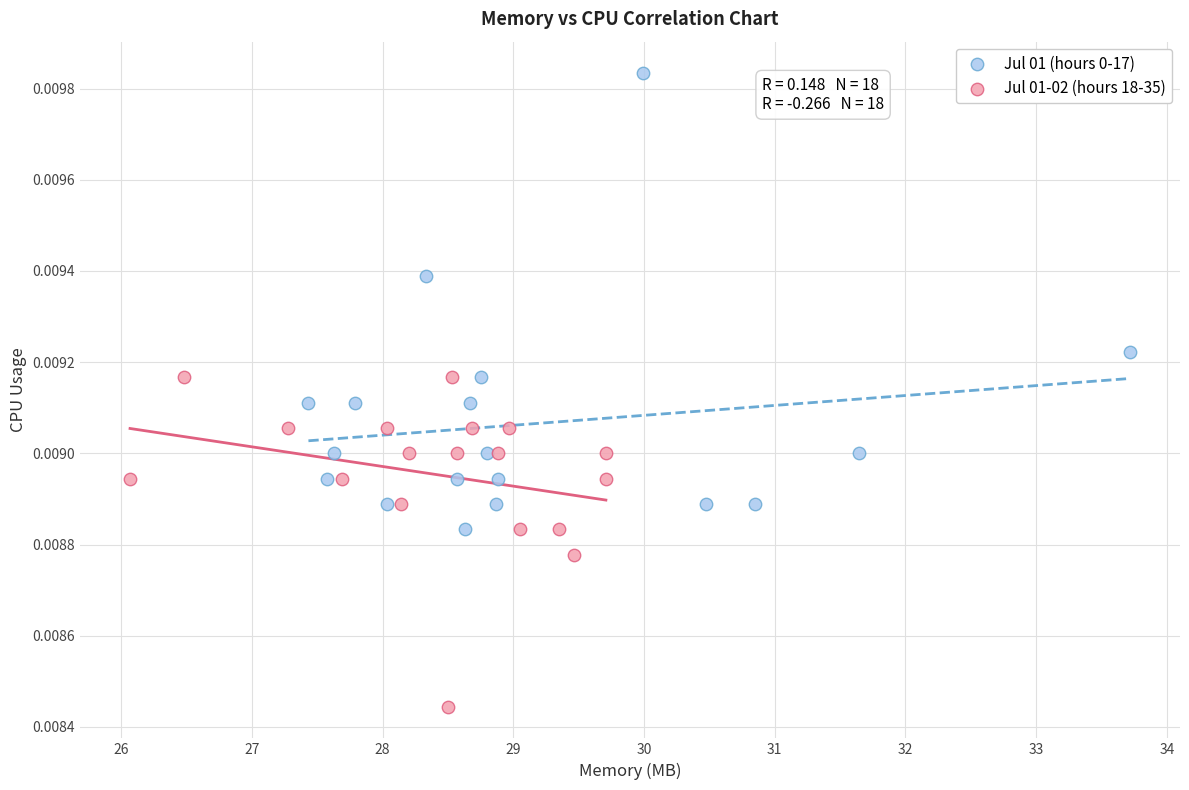

Which series contains the lowest Y value?

Jul 01-02 (hours 18-35)